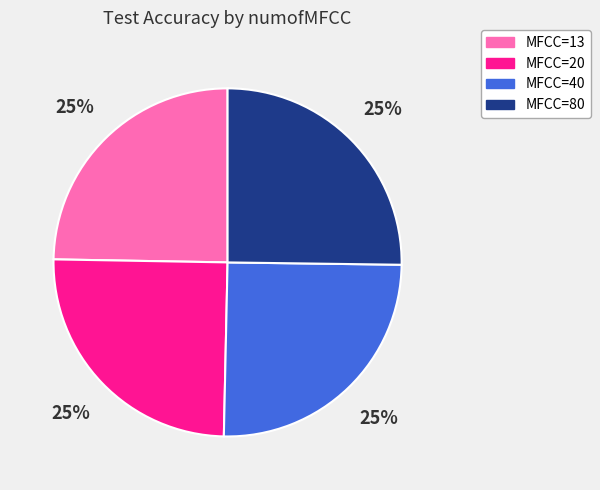

To the nearest percent, what is the combined percentage of MFCC=40 and MFCC=13?

50%